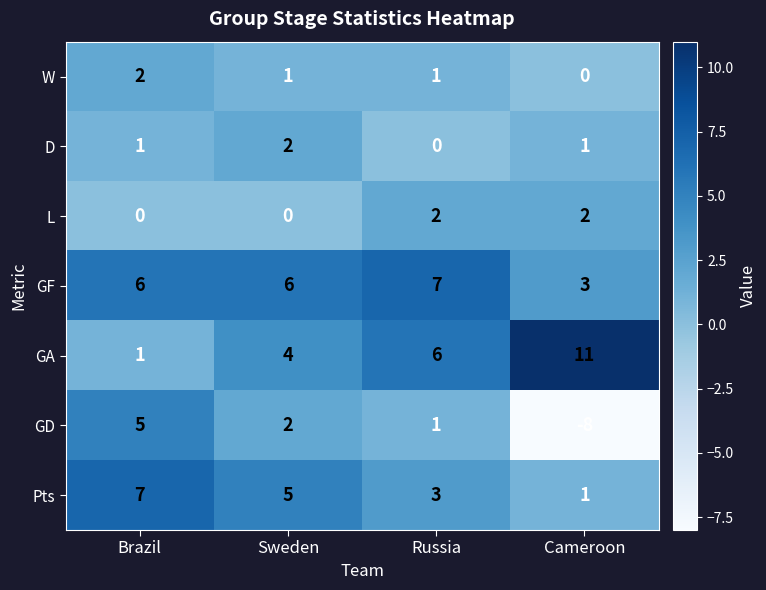

How many categories are shown in the chart?

4